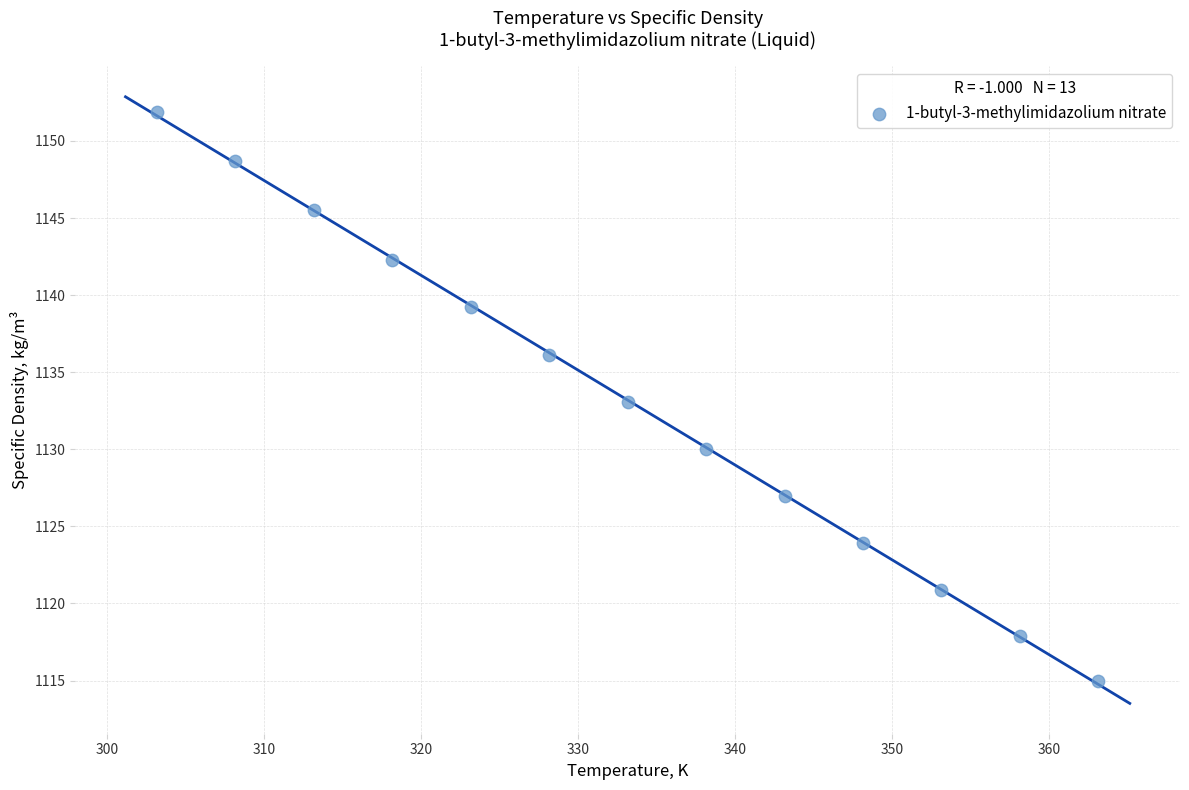

What is the range of X values (max minus min)?

60.0